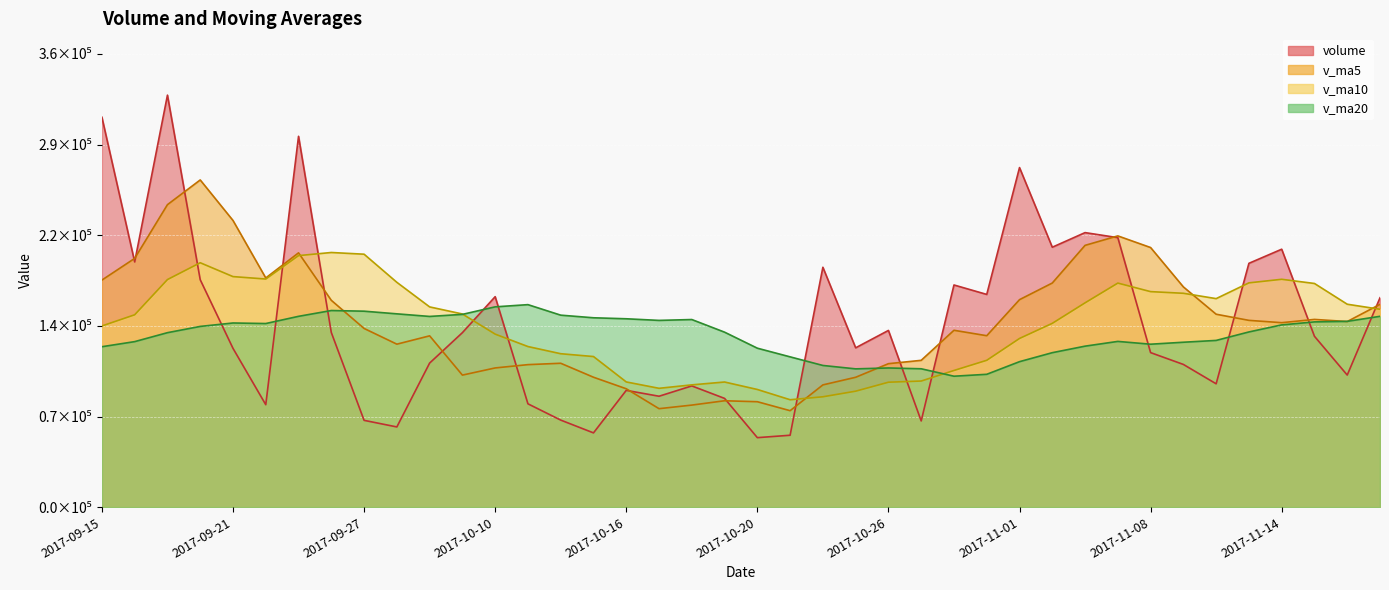

Which series changed the most between 2017-10-09 and 2017-10-24?

v_ma10